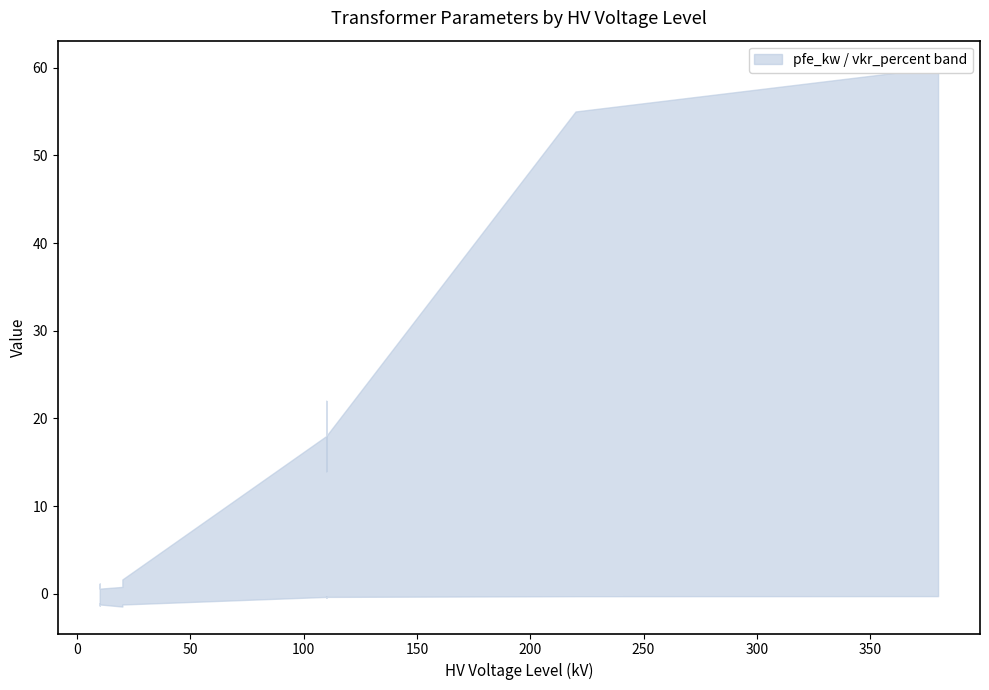

What are all the series names shown in the legend?

pfe_kw, vkr_percent